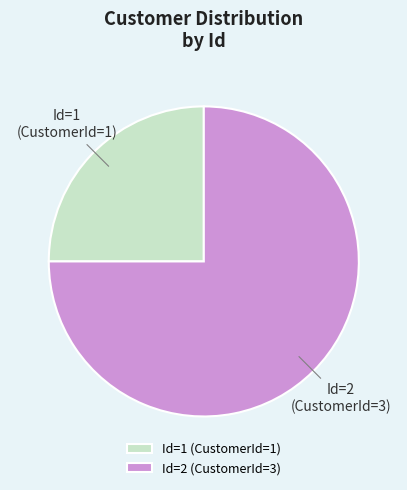

Is it true that Id=1 (CustomerId=1) is 25% of the pie?

True